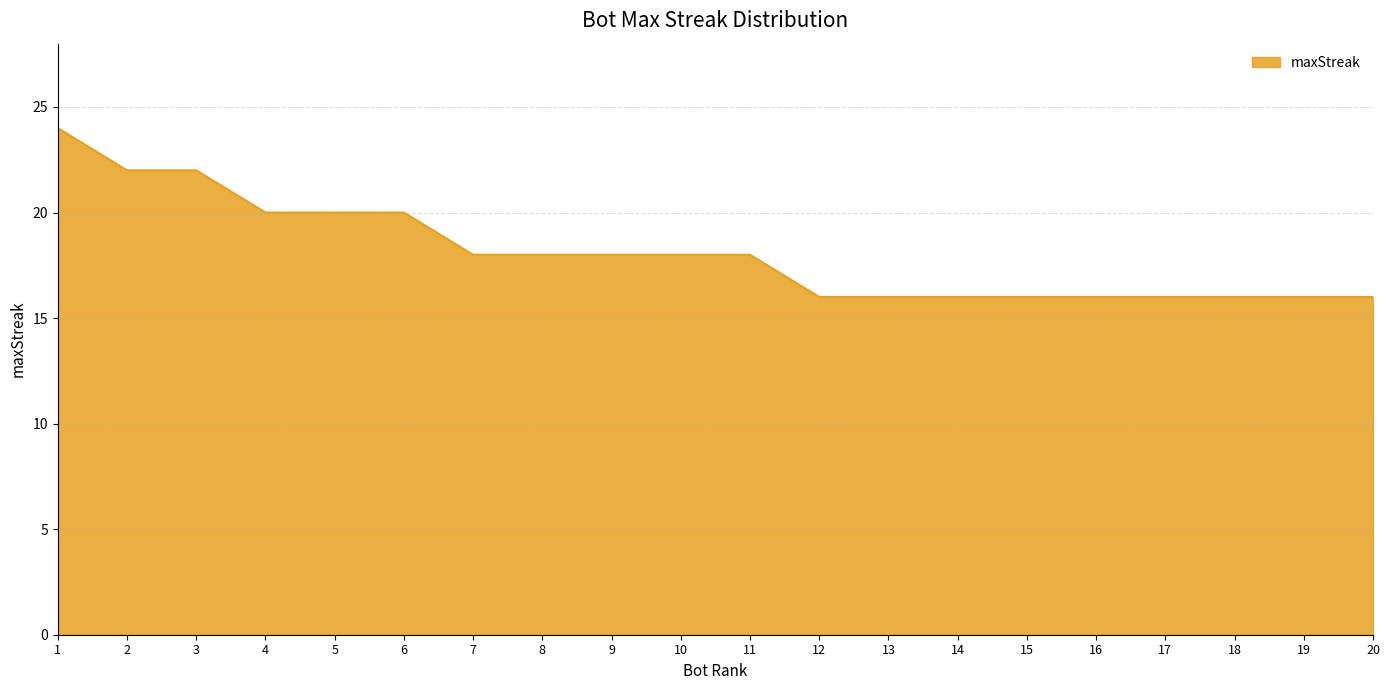

Is it true that the value at 14 is 26?

False